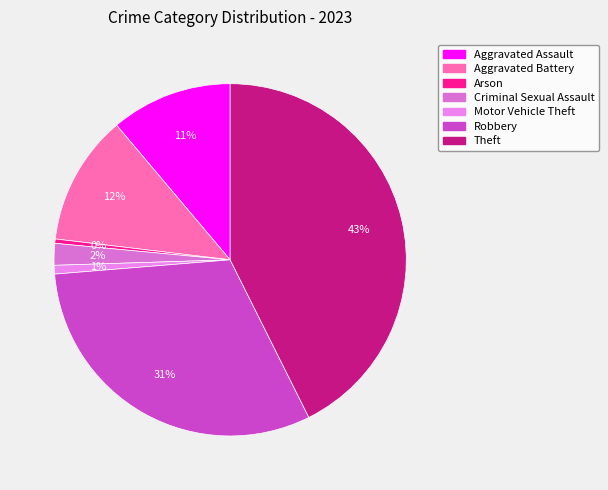

Combined, what portion of the pie is Criminal Sexual Assault and Theft?

44.6%